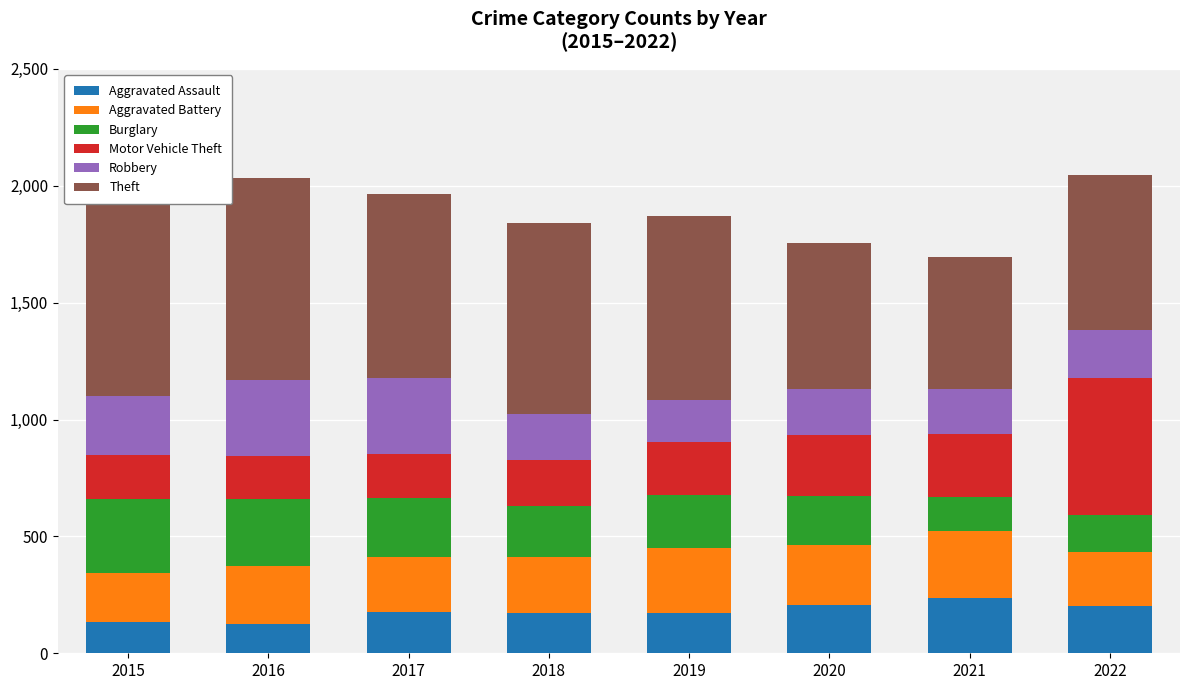

How many bars are there in total?

8